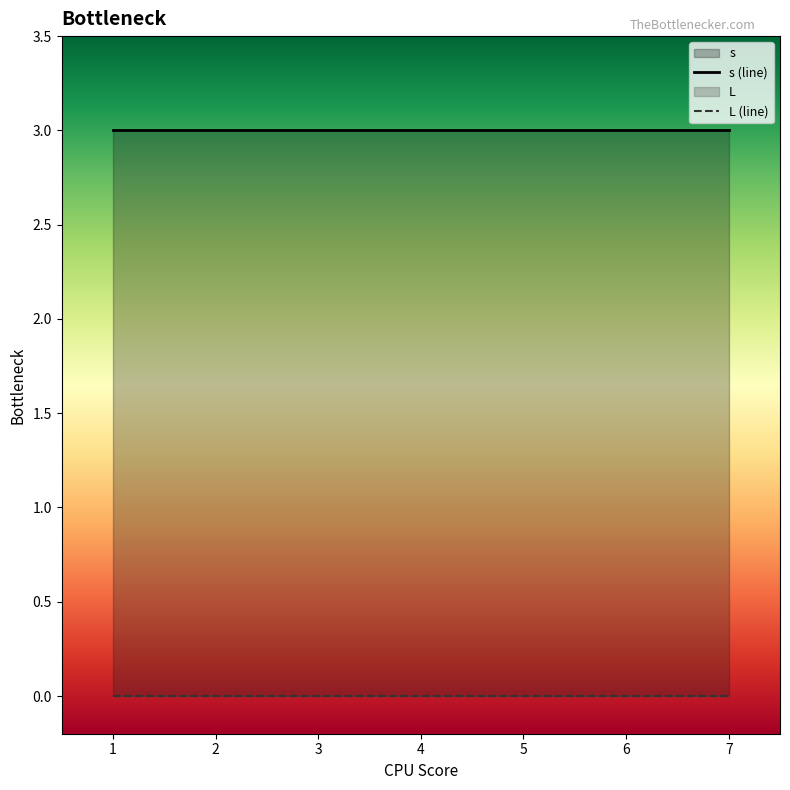

Is the value of L at 1 greater than the value of s at 1?

No